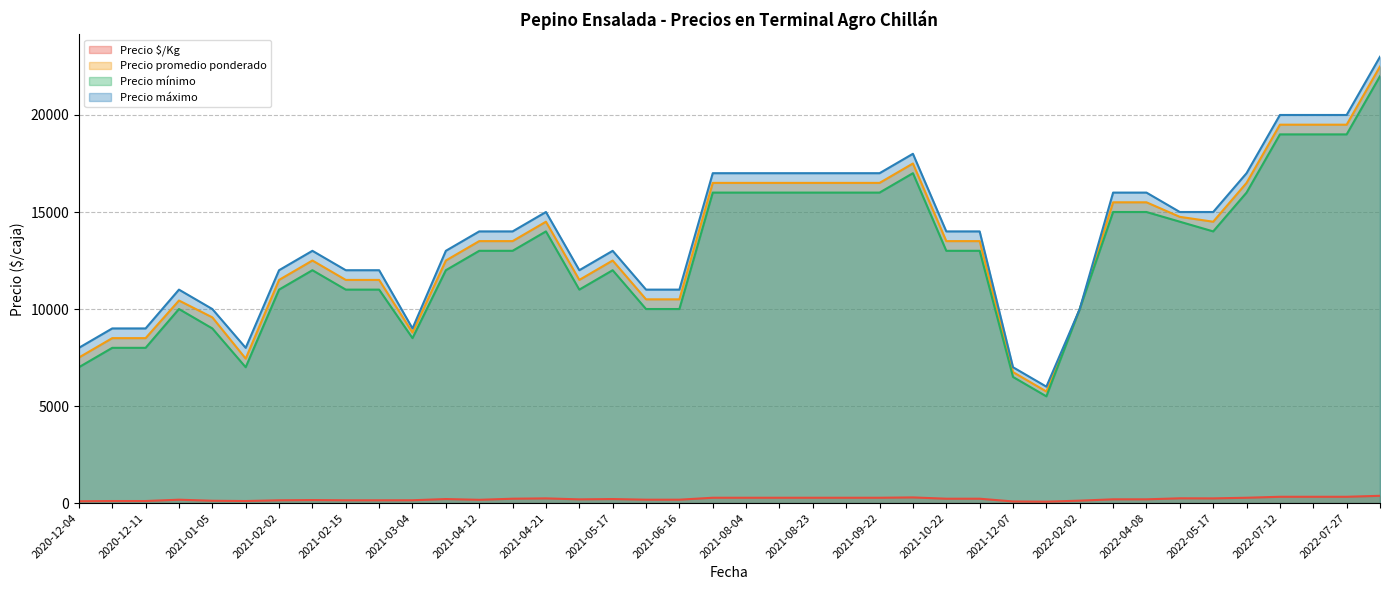

True or false: Precio $/Kg and Precio mínimo intersect in this chart.

False